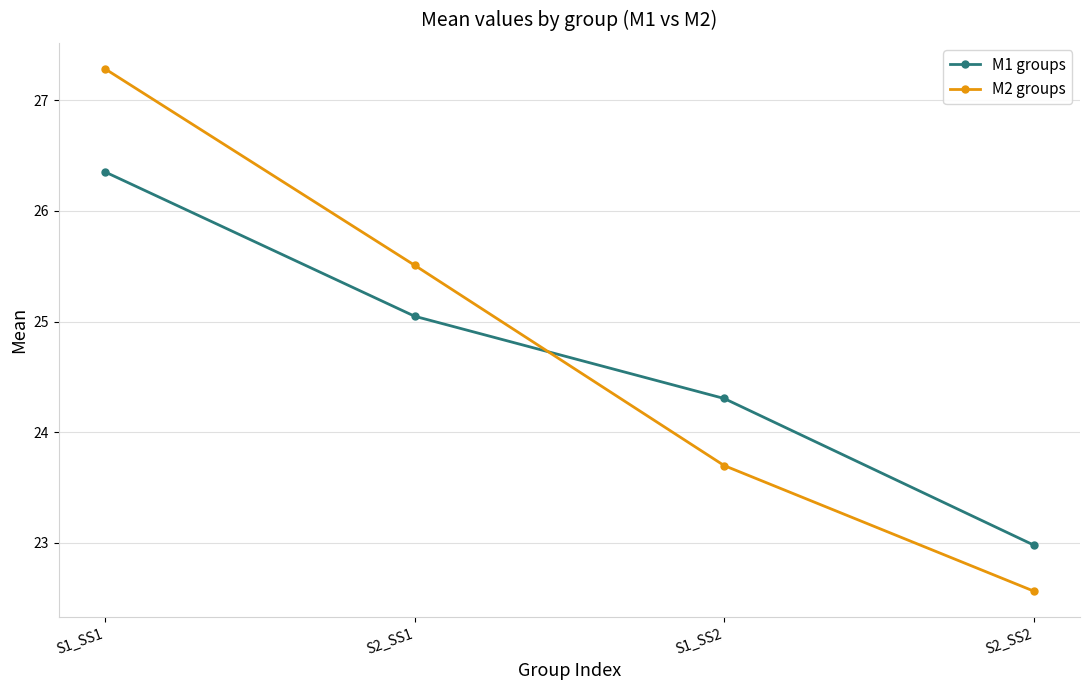

What is the total value across all series at S1_SS2?

48.0